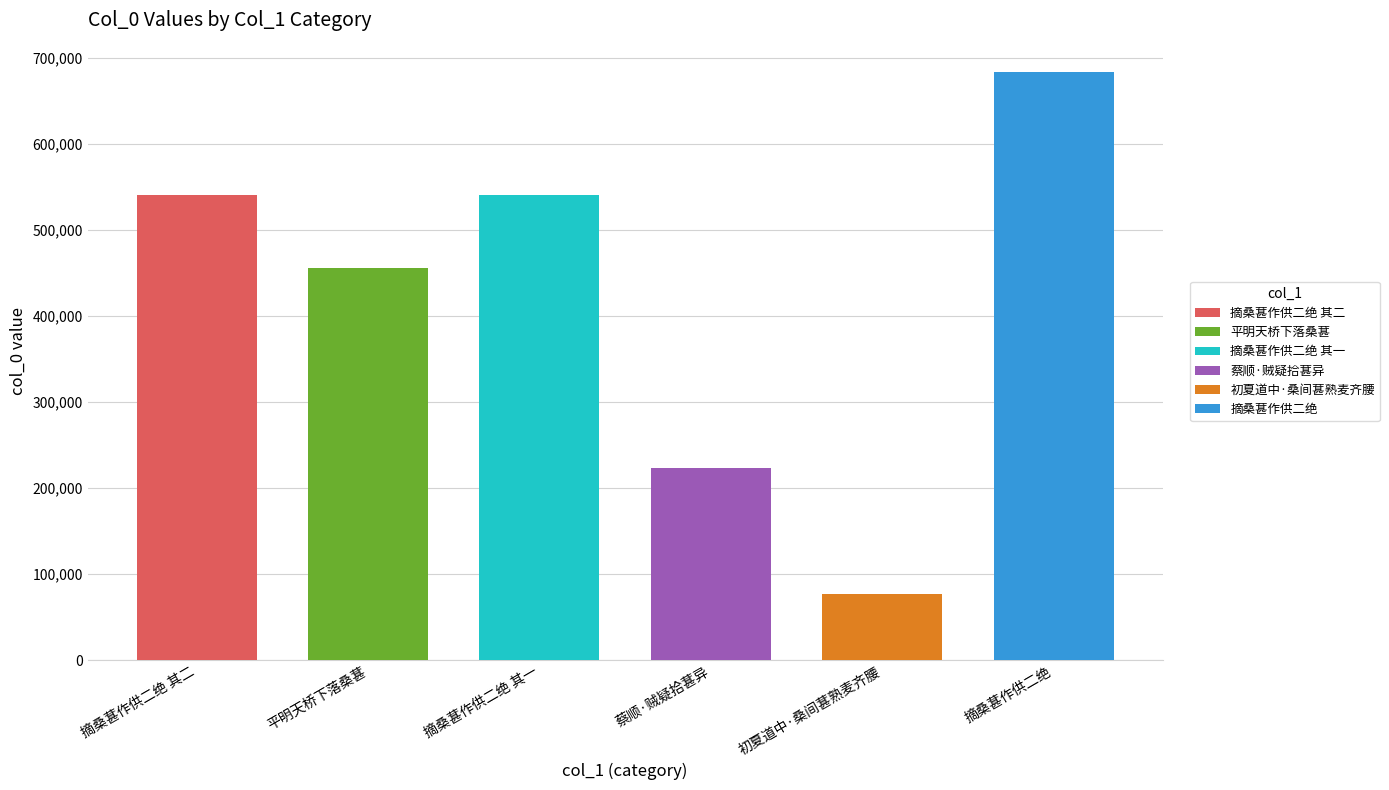

What is the greatest value displayed?

683804